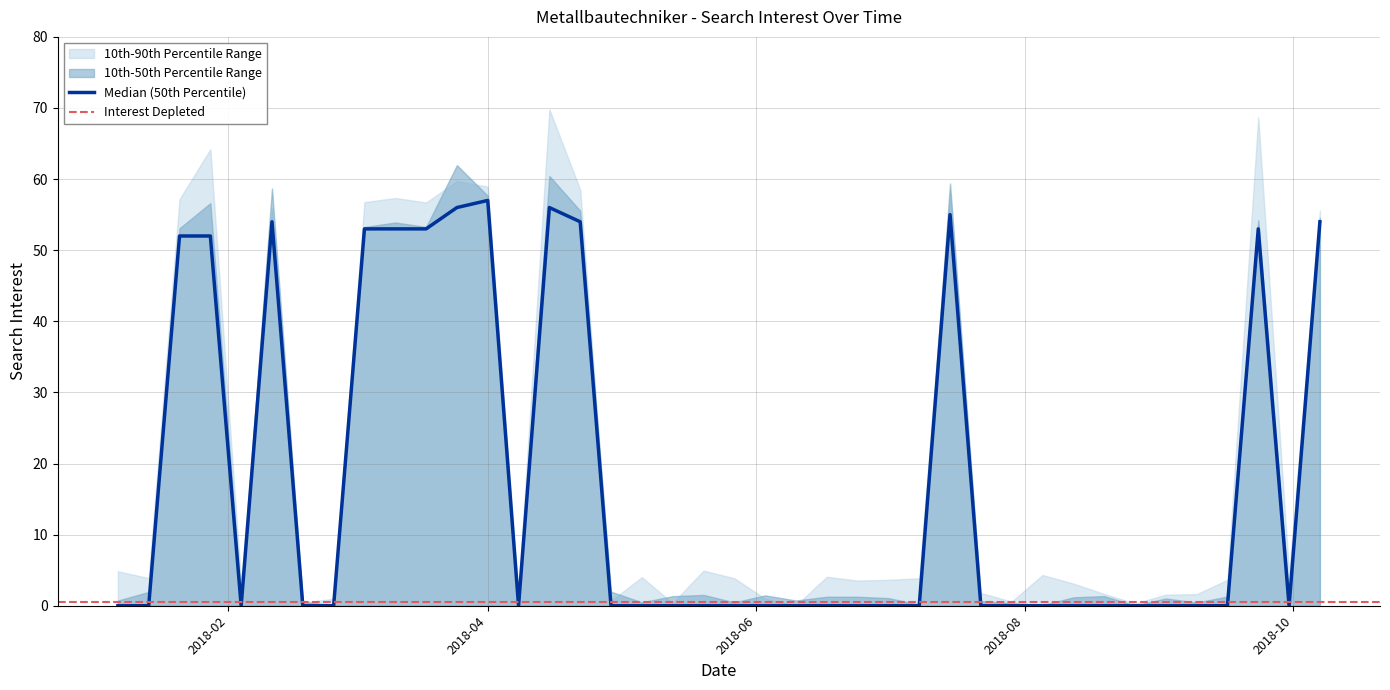

At which label is the value closest to 28?

2018-01-21